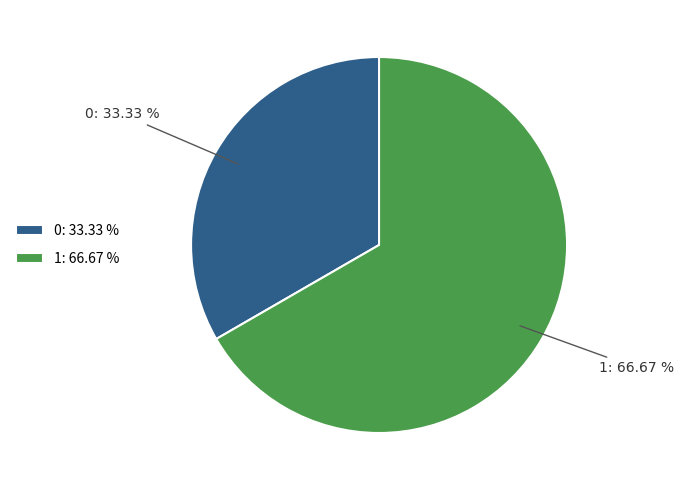

Which slice is the largest?

1